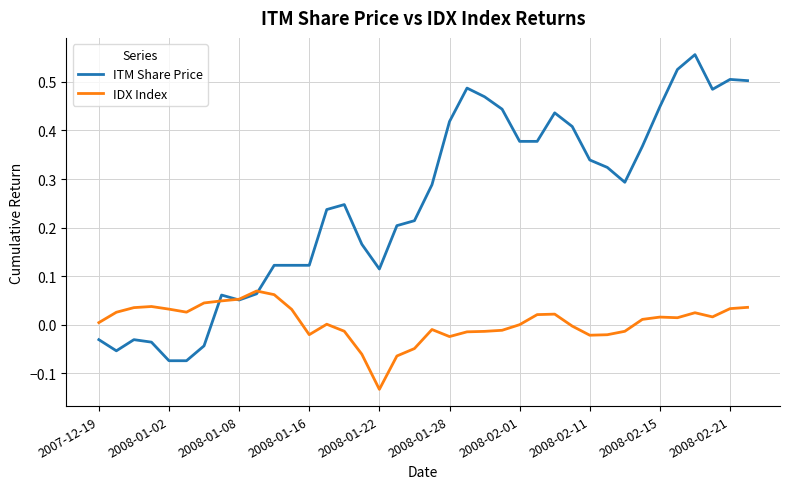

Which series has the largest range (max minus min)?

ITM Share Price